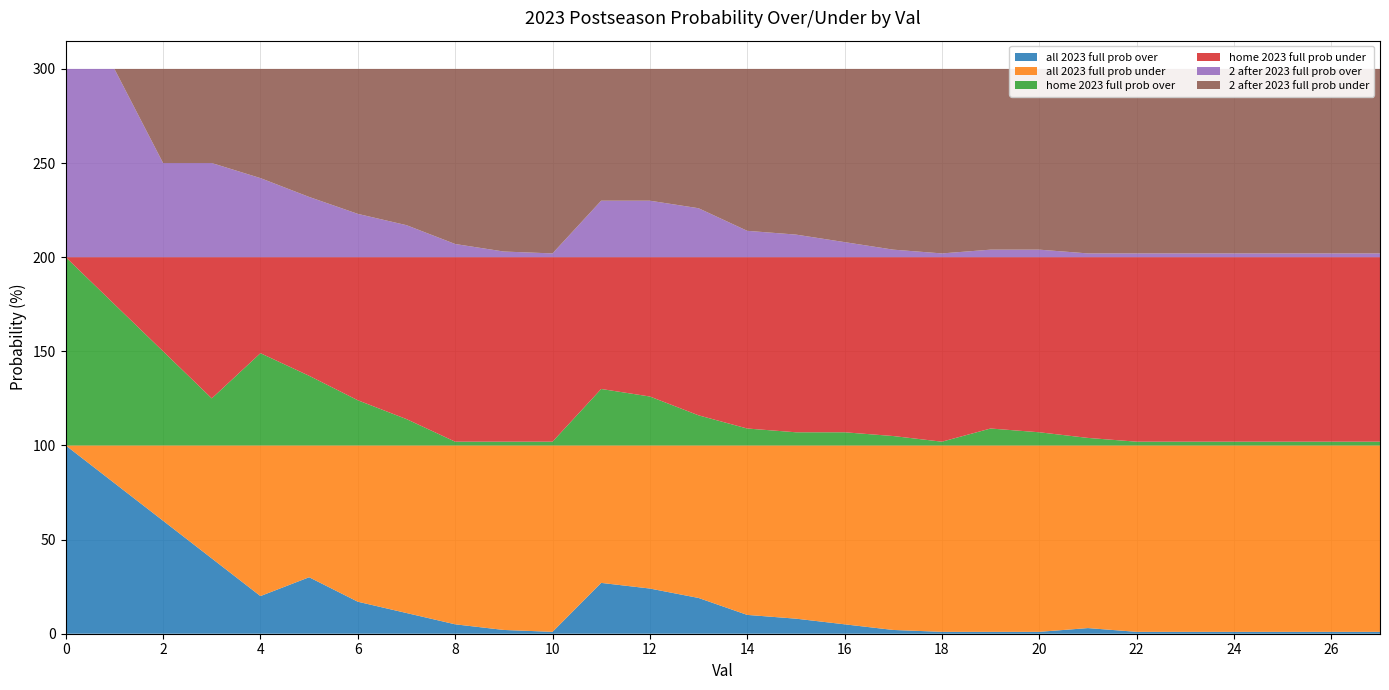

Reading left to right, what are all the values shown in this chart?

all 2023 full prob over: 0=100	1=80	2=60	3=40	4=20	5=30	6=17	7=11	8=5	9=2	10=1	11=27	12=24	13=19	14=10	15=8	16=5	17=2	18=1	19=1	20=1	21=3	22=1	23=1	24=1	25=1	26=1	27=1
all 2023 full prob under: 0=0	1=20	2=40	3=60	4=80	5=70	6=83	7=89	8=95	9=98	10=99	11=73	12=76	13=81	14=90	15=92	16=95	17=98	18=99	19=99	20=99	21=97	22=99	23=99	24=99	25=99	26=99	27=99
home 2023 full prob over: 0=100	1=75	2=50	3=25	4=49	5=37	6=24	7=14	8=2	9=2	10=2	11=30	12=26	13=16	14=9	15=7	16=7	17=5	18=2	19=9	20=7	21=4	22=2	23=2	24=2	25=2	26=2	27=2
home 2023 full prob under: 0=0	1=25	2=50	3=75	4=51	5=63	6=76	7=86	8=98	9=98	10=98	11=70	12=74	13=84	14=91	15=93	16=93	17=95	18=98	19=91	20=93	21=96	22=98	23=98	24=98	25=98	26=98	27=98
2 after 2023 full prob over: 0=100	1=100	2=50	3=50	4=42	5=32	6=23	7=17	8=7	9=3	10=2	11=30	12=30	13=26	14=14	15=12	16=8	17=4	18=2	19=4	20=4	21=2	22=2	23=2	24=2	25=2	26=2	27=2
2 after 2023 full prob under: 0=0	1=0	2=50	3=50	4=58	5=68	6=77	7=83	8=93	9=97	10=98	11=70	12=70	13=74	14=86	15=88	16=92	17=96	18=98	19=96	20=96	21=98	22=98	23=98	24=98	25=98	26=98	27=98